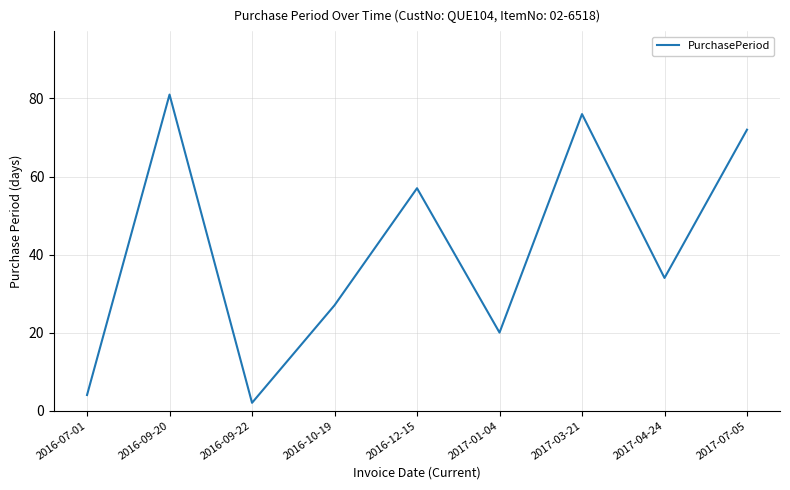

Reading right to left, what are all the values shown in this chart?

2017-07-05=72	2017-04-24=34	2017-03-21=76	2017-01-04=20	2016-12-15=57	2016-10-19=27	2016-09-22=2	2016-09-20=81	2016-07-01=4